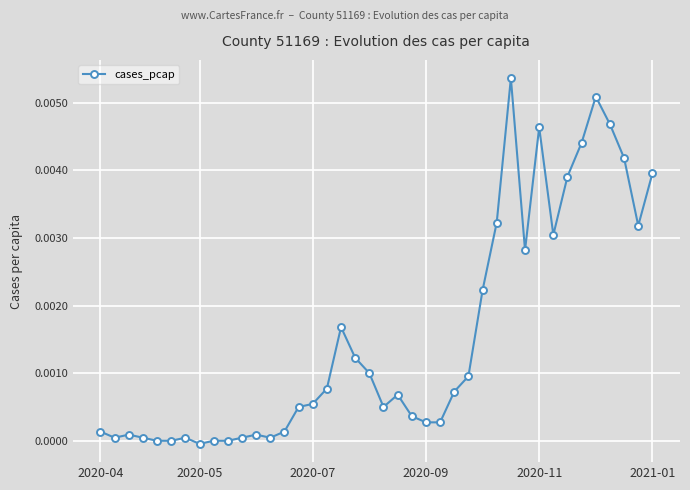

True or false: the data has more than 2 interior local peaks.

True